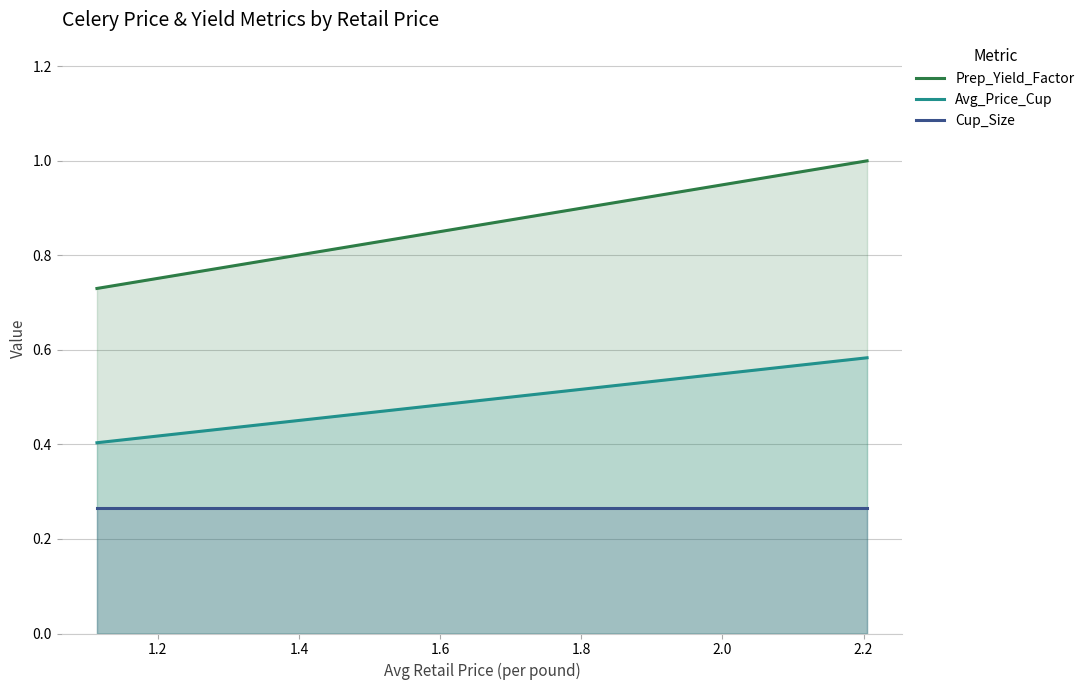

Rank the series by their maximum value, from highest to lowest.

Prep_Yield_Factor, Avg_Price_Cup, Cup_Size